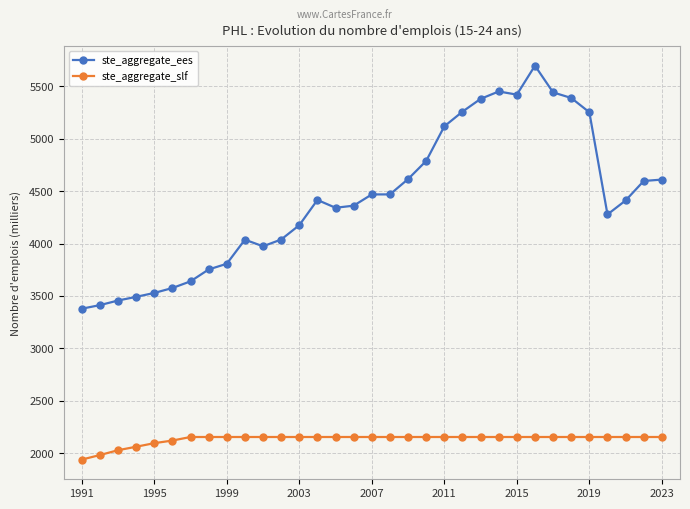

What is the value of the ste_aggregate_ees point at the 25th from the left?

5421.8